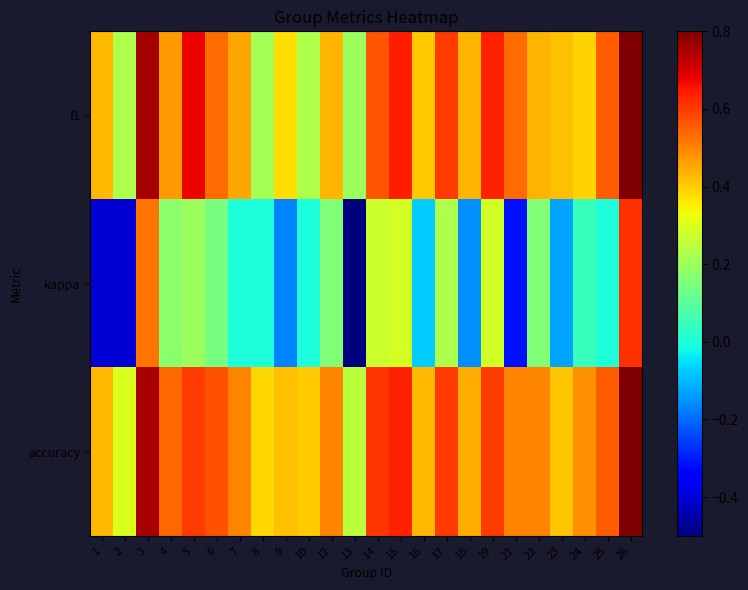

What is the minimum value shown in the chart?

-0.5